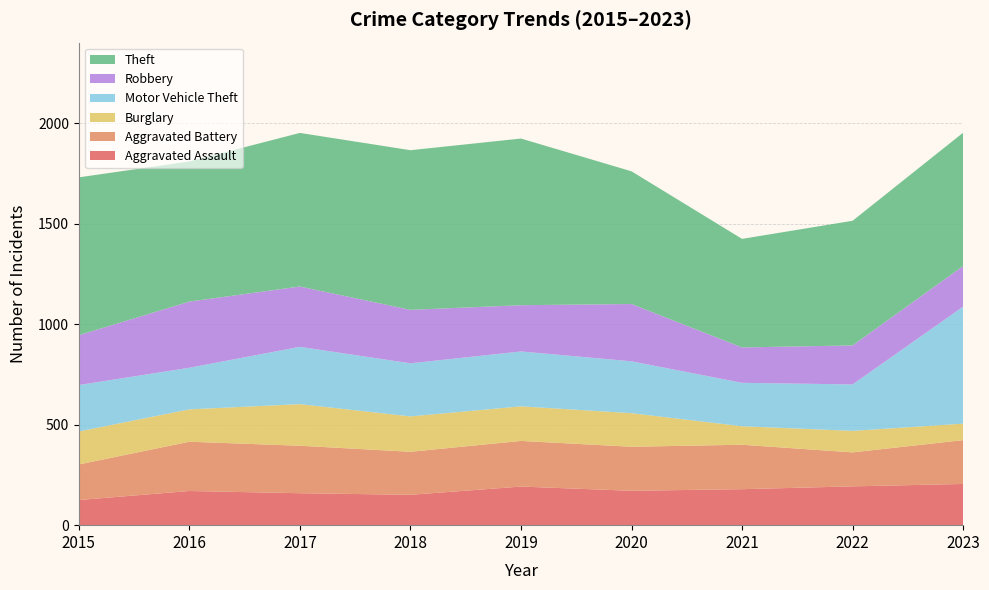

Reading left to right, extract all data points from this chart.

Aggravated Assault: 125	170	159	151	192	171	179	193	205
Aggravated Battery: 177	245	236	214	227	219	221	169	218
Burglary: 164	161	207	176	172	167	92	107	82
Motor Vehicle Theft: 231	207	285	264	273	258	216	231	582
Robbery: 248	329	300	266	230	285	176	194	202
Theft: 785	697	764	794	829	660	540	620	663